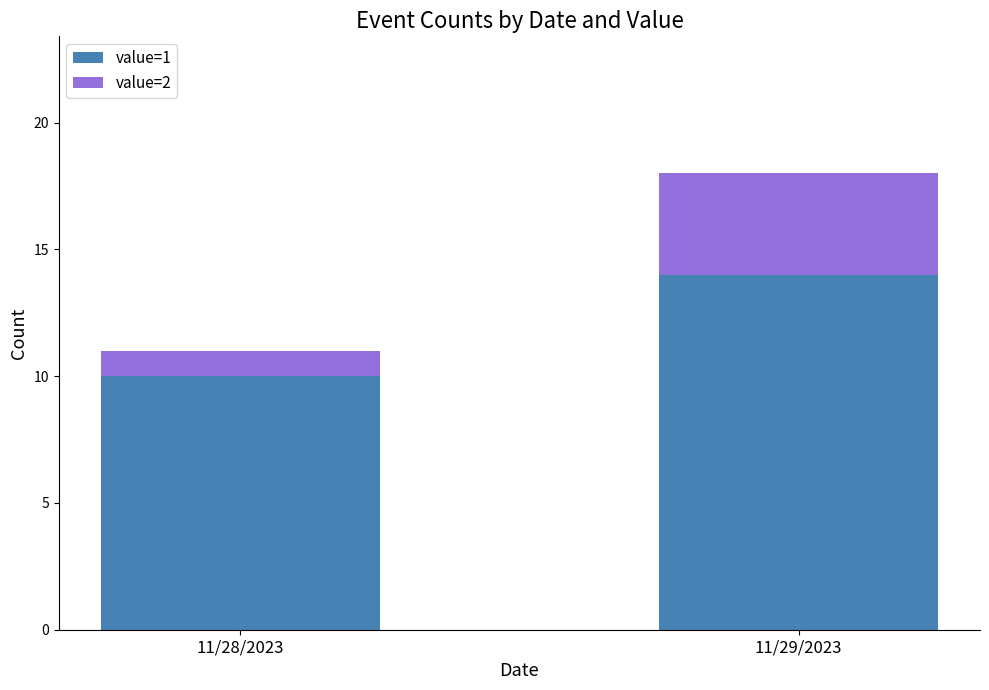

At which category is the sum across all series the highest?

11/29/2023